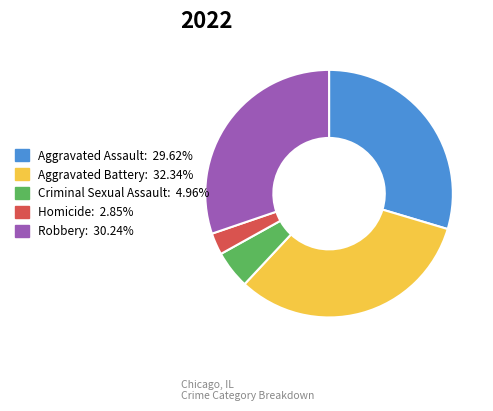

How many slices are in this pie chart?

5